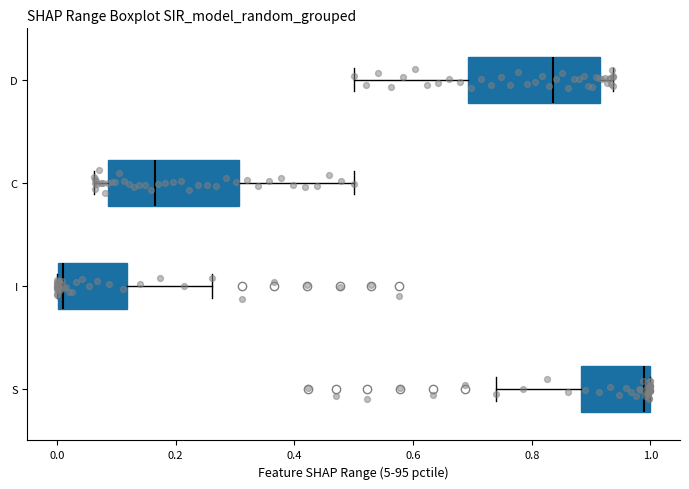

Reading bottom to top, transcribe this box plot: for each box, give where its median line is, the range the box spans, and where its two whiskers end, as read against the x-axis. The values are not printed on the chart, so give them approximately, as read against the axis.

S: median 0.98, box 0.88 to 1.00, whiskers 0.74 to 1.00
I: median 0.02, box 0.00 to 0.12, whiskers 0.00 to 0.26
C: median 0.16, box 0.08 to 0.30, whiskers 0.06 to 0.50
D: median 0.84, box 0.70 to 0.92, whiskers 0.50 to 0.94